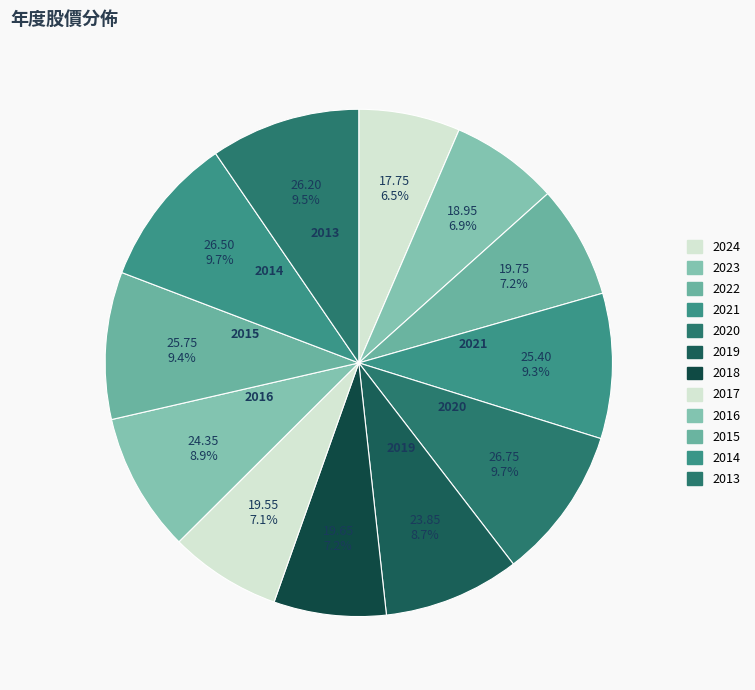

How many segments does this pie chart have?

12